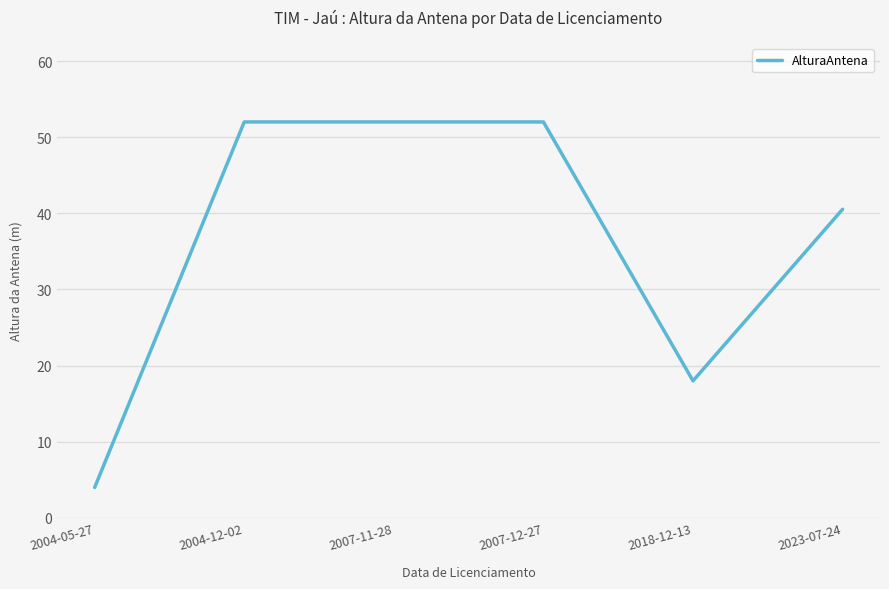

Which has a higher value, 2018-12-13 or 2007-12-27?

2007-12-27